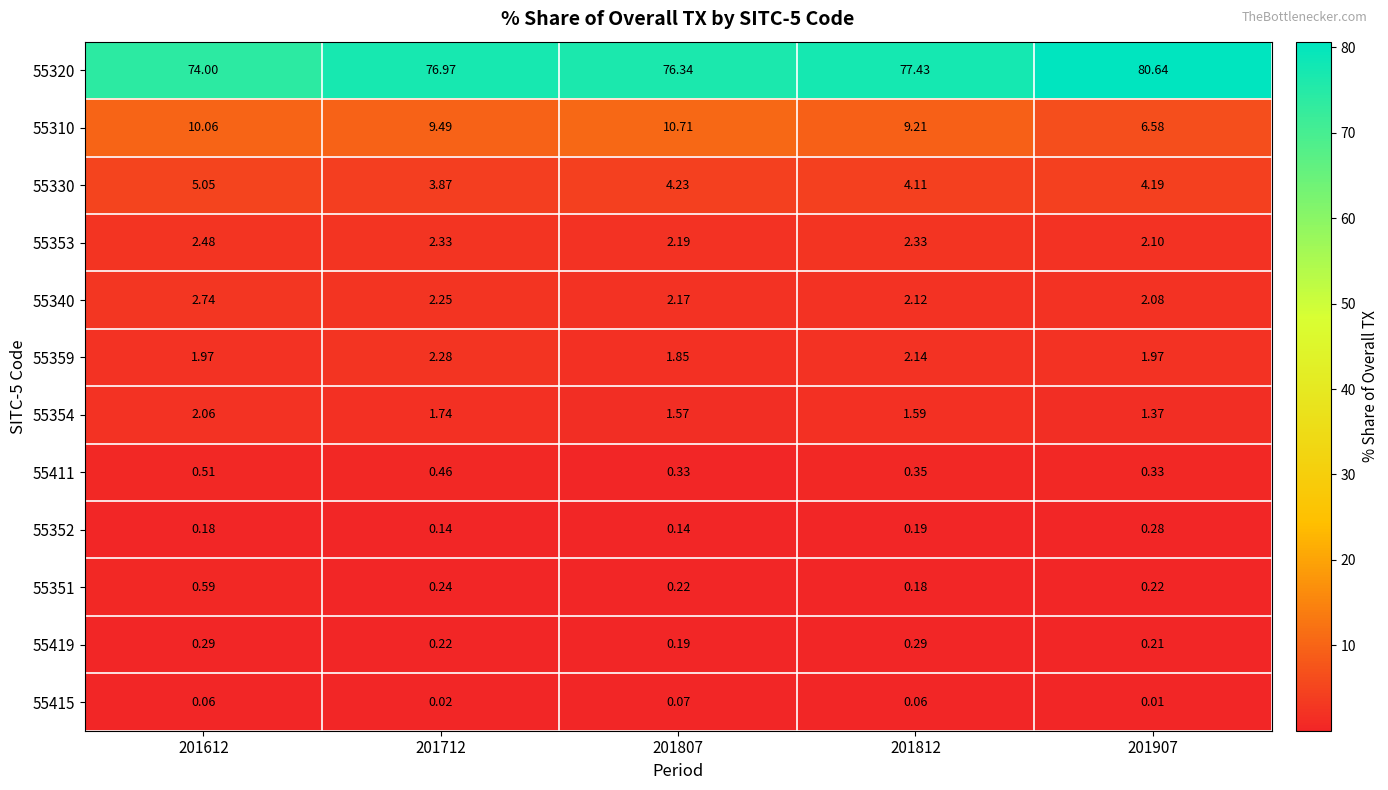

How many categories are shown in the chart?

5